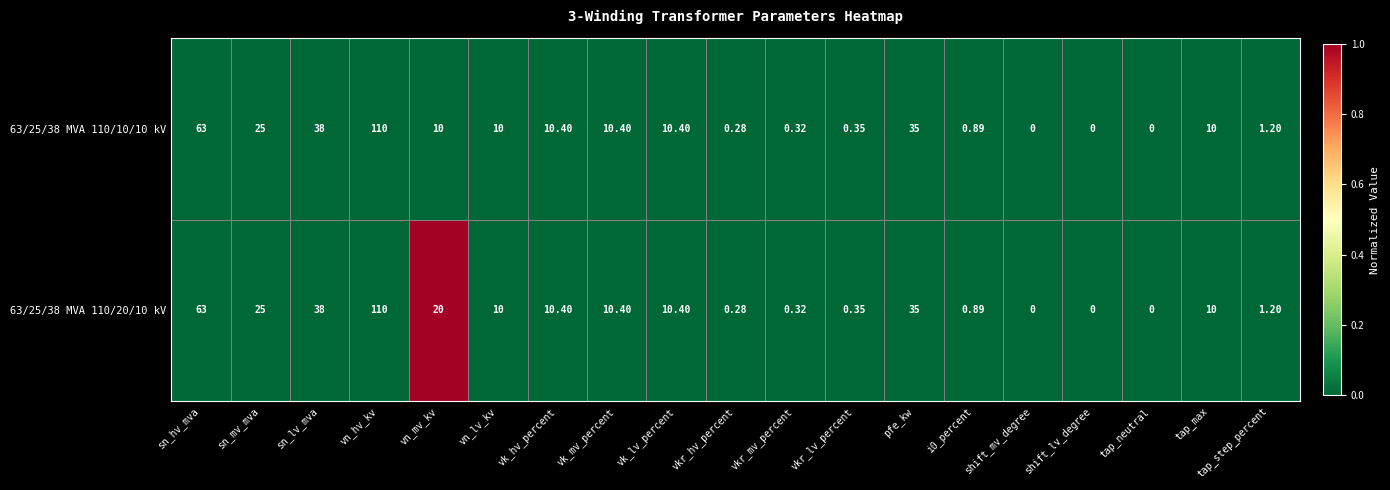

Count the number of categories in the chart.

19